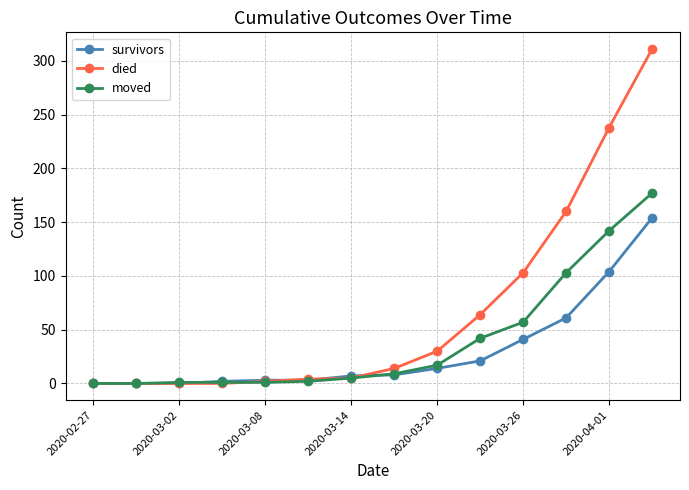

What is the difference between the maximum and second lowest values in the died series?

311